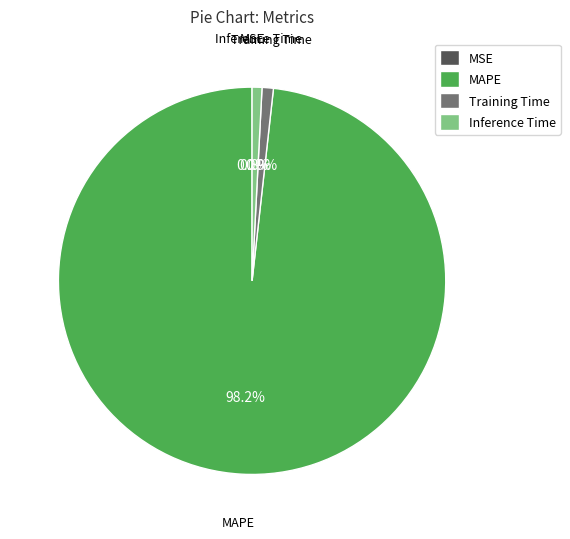

True or false: MAPE accounts for 90% of the total.

False